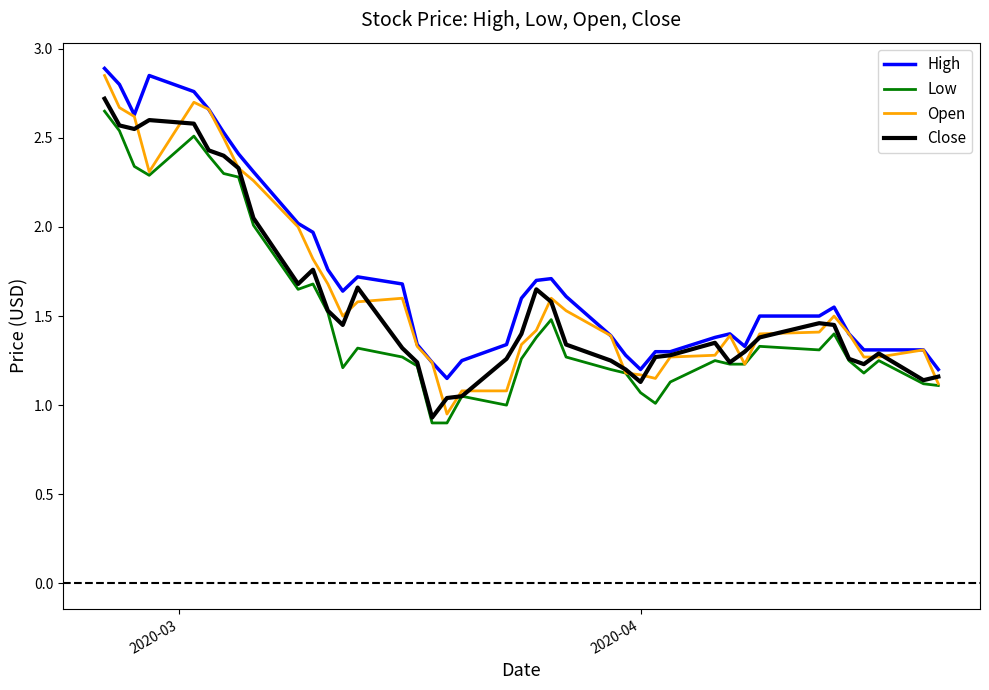

Rank the series by their average value, from lowest to highest.

Low, Close, Open, High